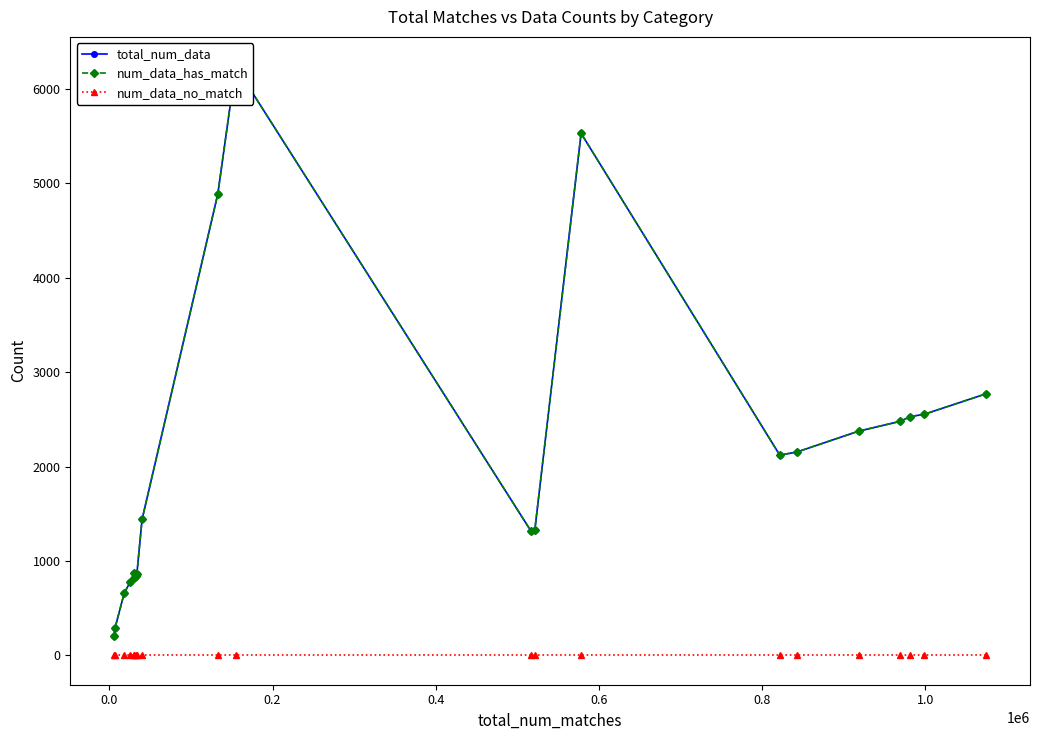

What is the value of the num_data_has_match point at the 3rd from the left?

660